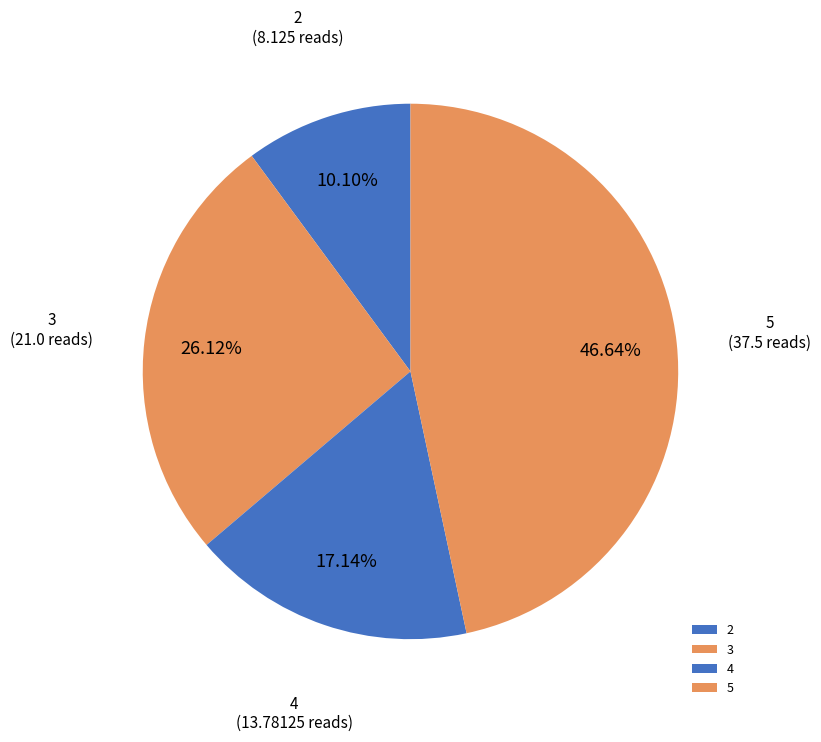

To the nearest percent, what is the average slice percentage?

25%